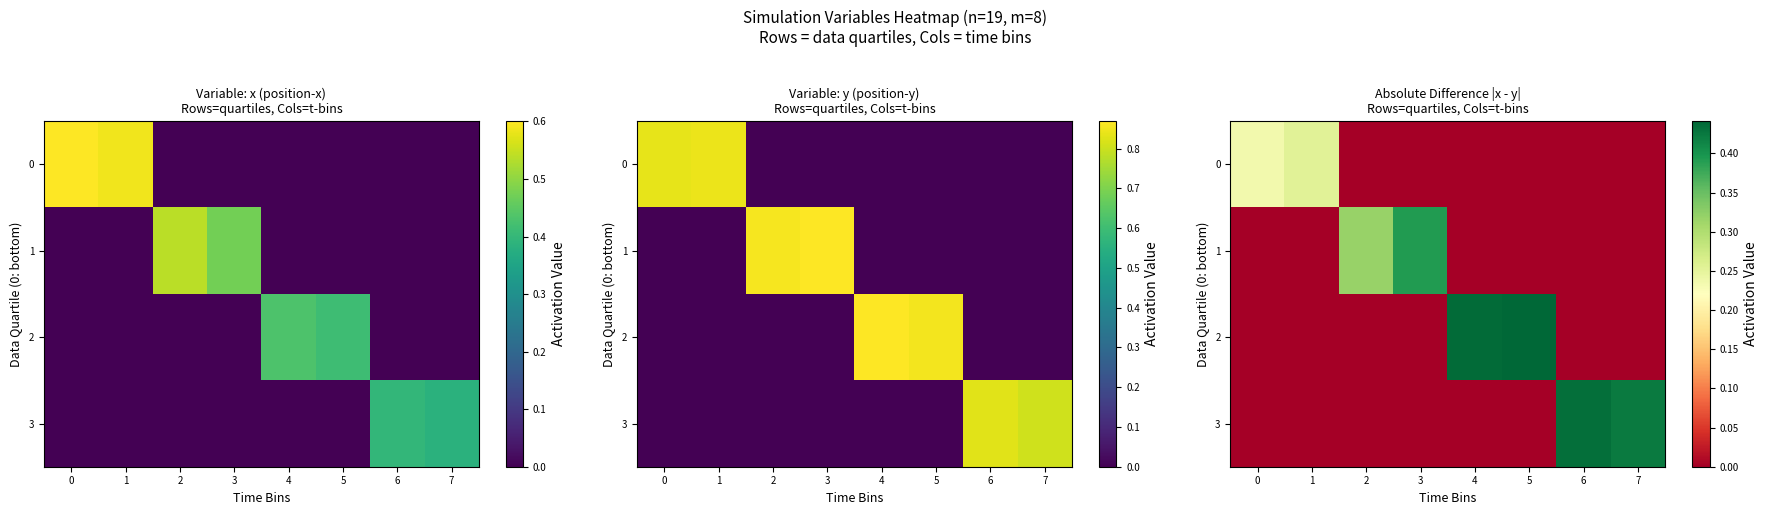

At which category is the sum across all series the highest?

5